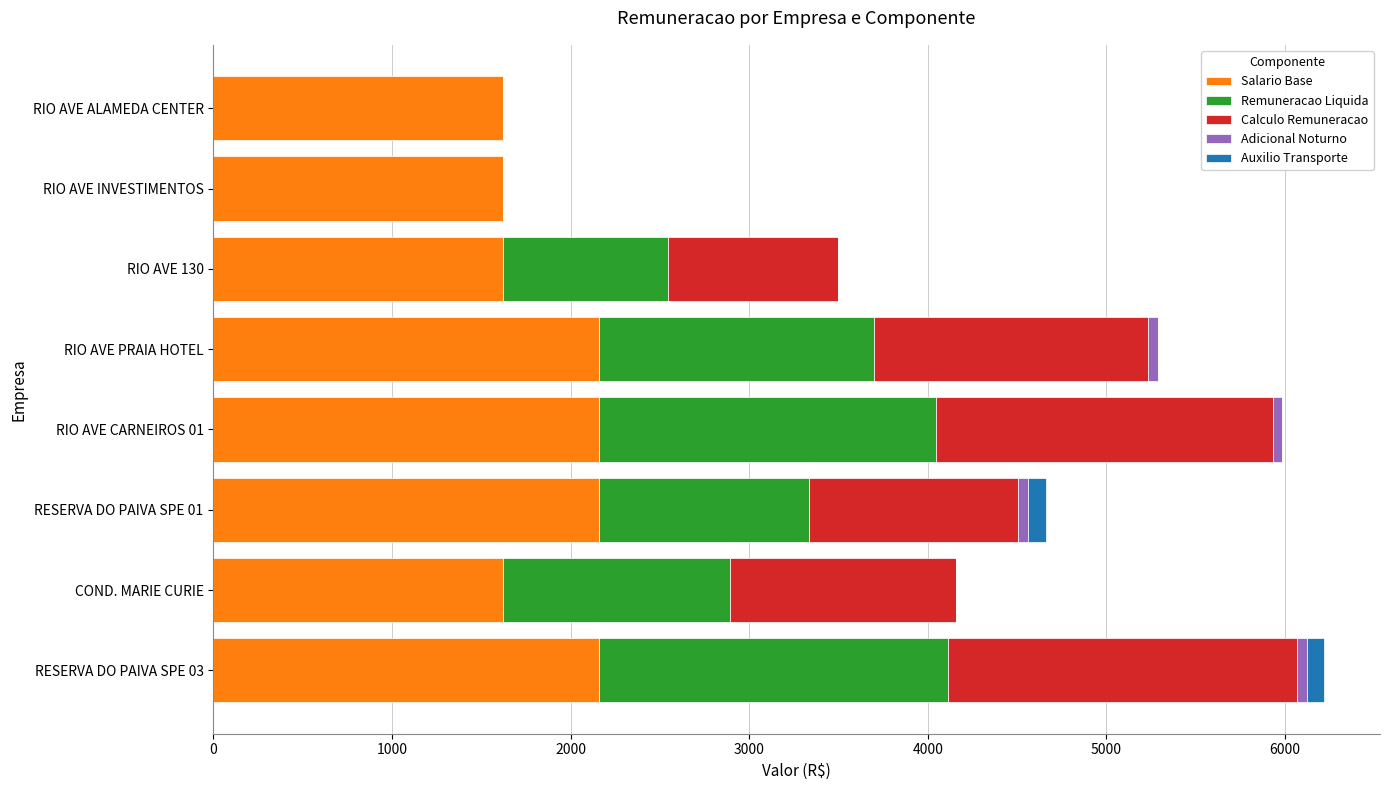

Read the Salario Base value at RIO AVE ALAMEDA CENTER.

1623.6